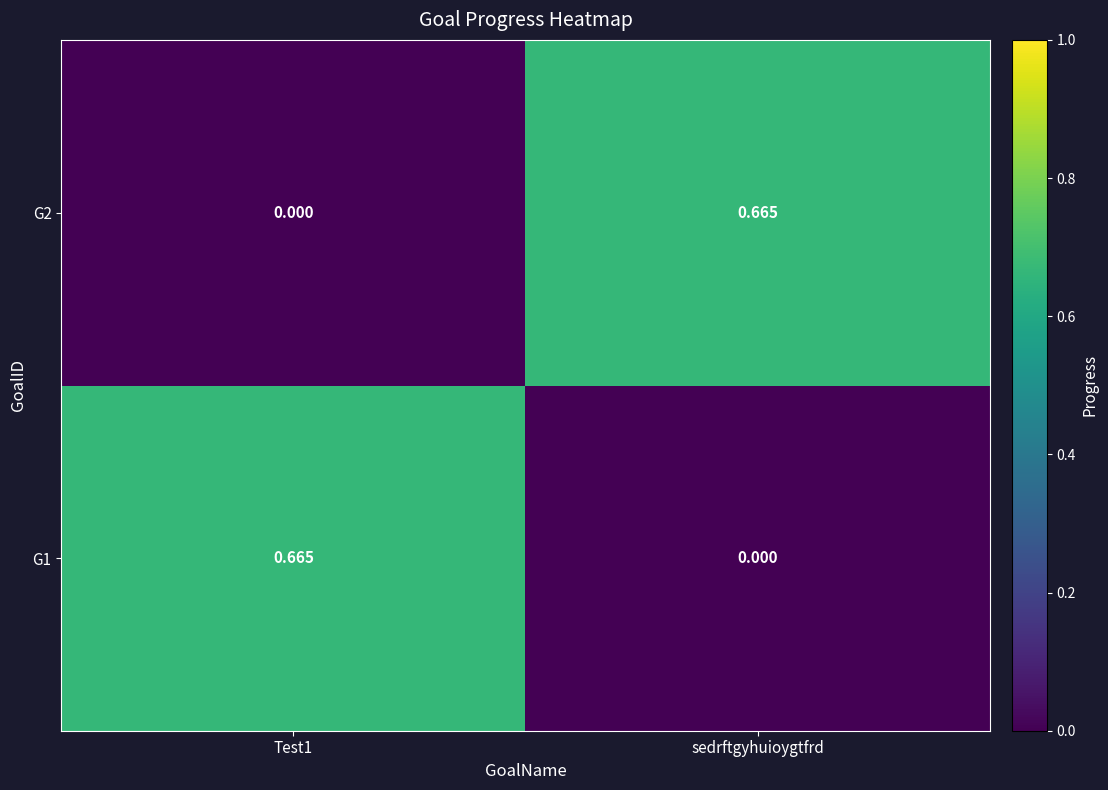

Count the number of categories in the chart.

2